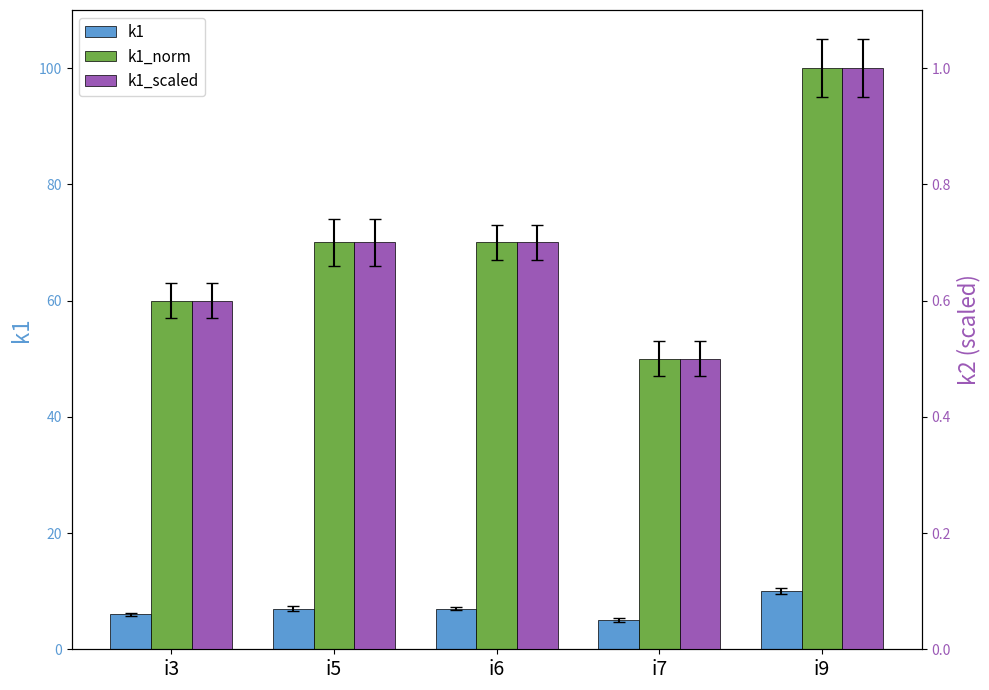

Where is k1_norm nearest to the value 75?

i5